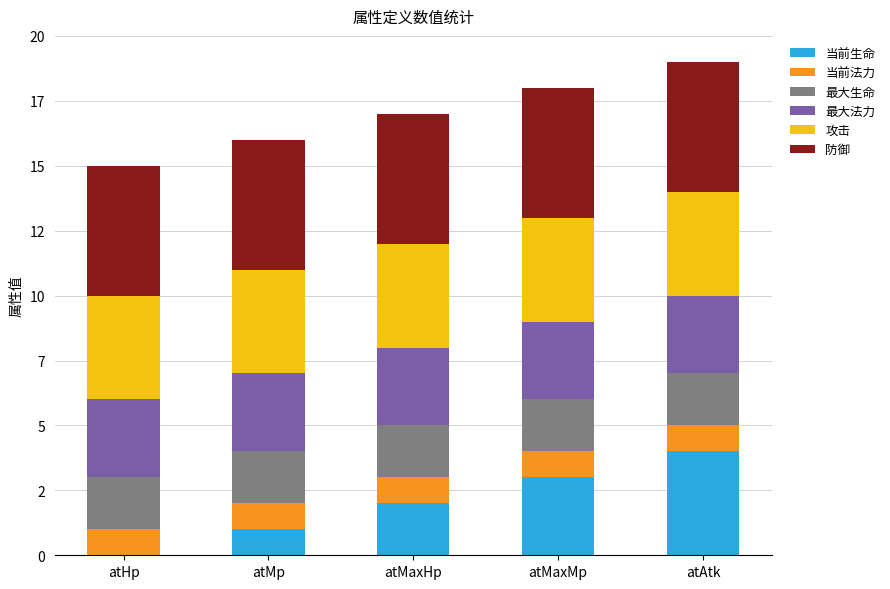

Which series has the widest spread of values?

当前生命